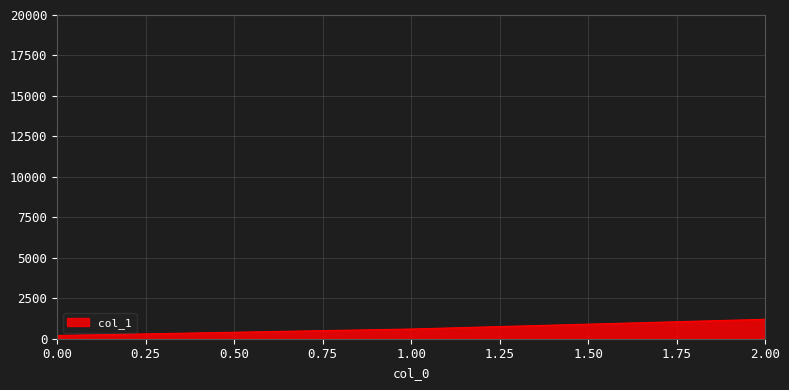

Does the chart display data point markers on the line(s)?

No